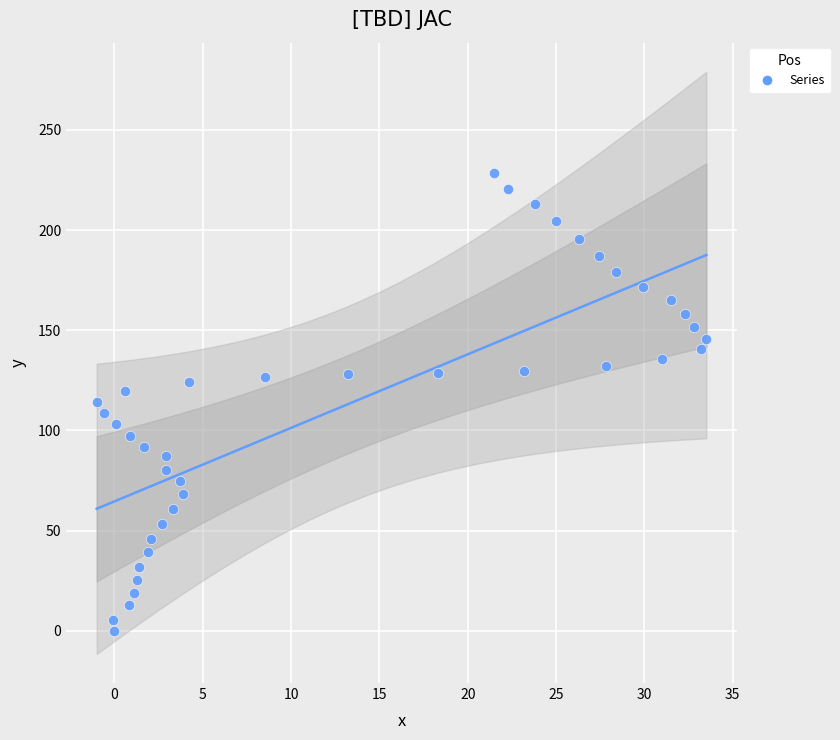

What is the range of Y values (max minus min)?

228.7